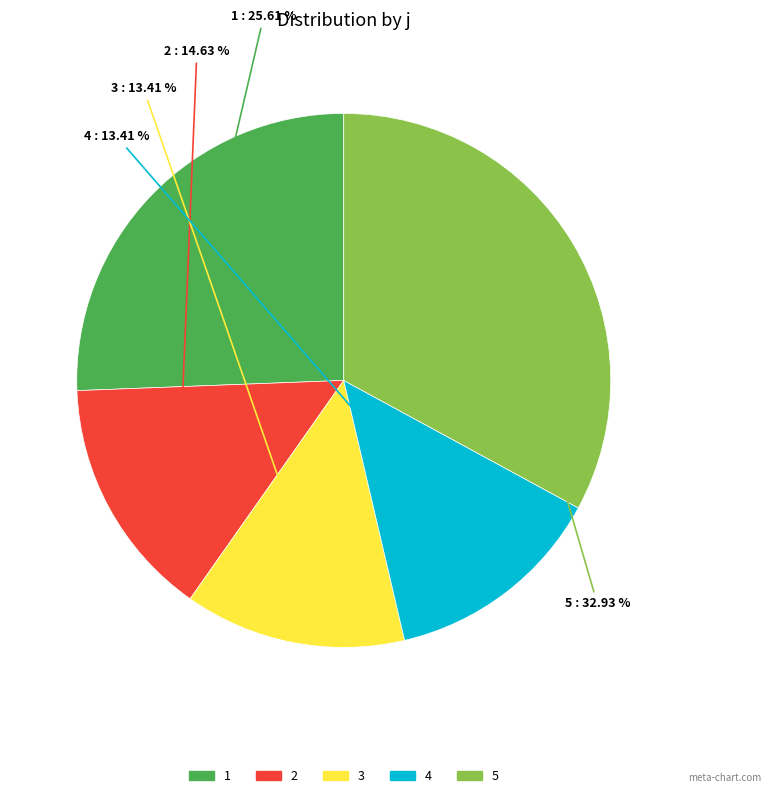

What is the total percentage of 5 and 3?

46.3%